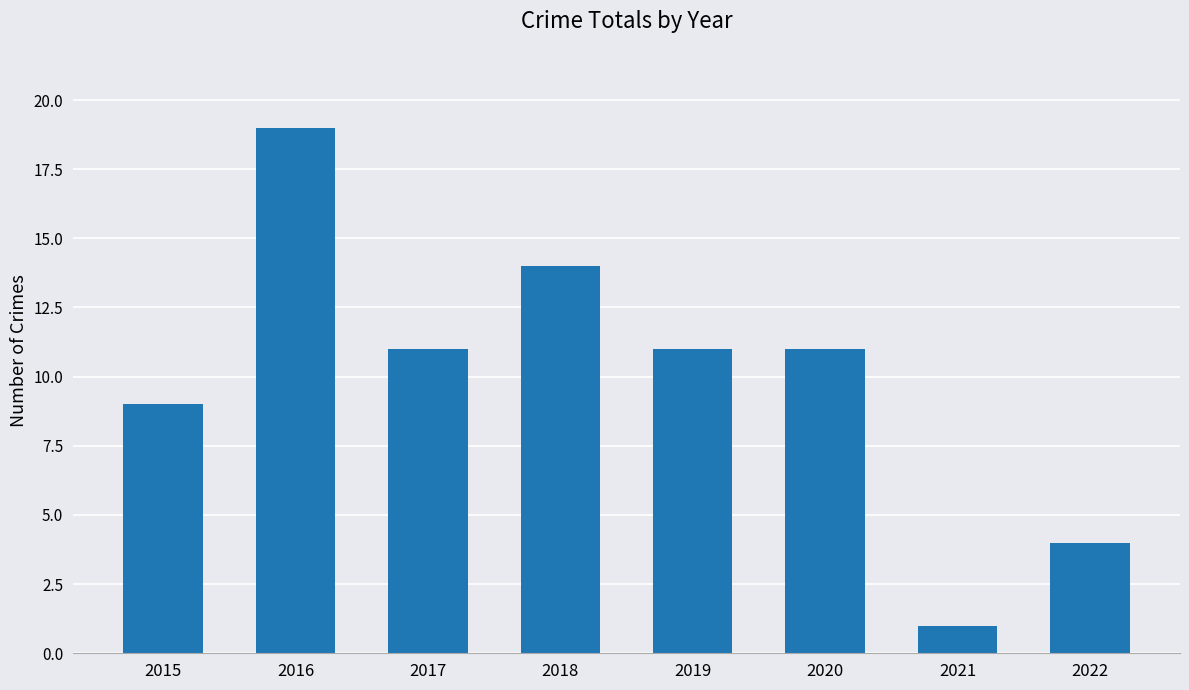

What is the difference between the values at 2015 and 2016?

10